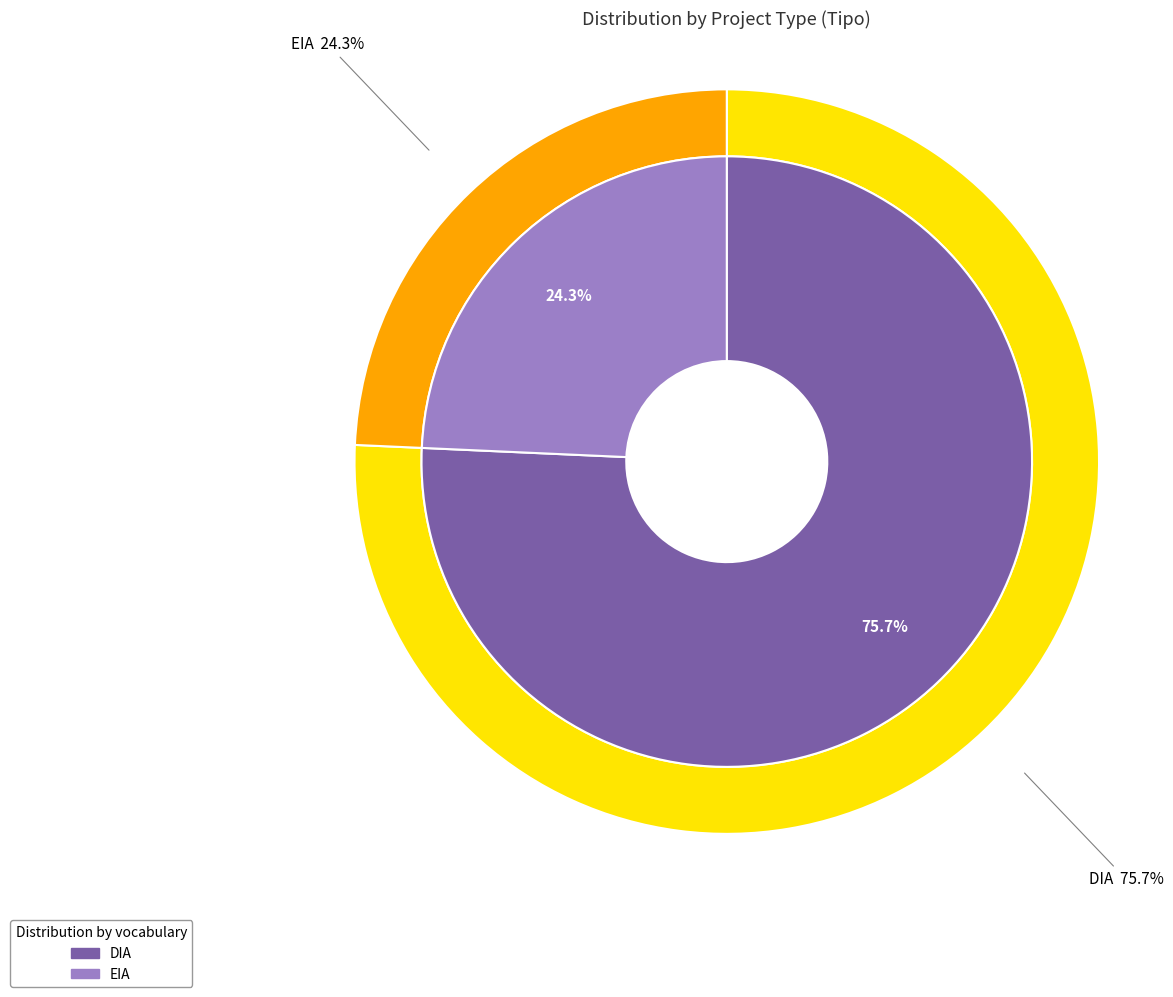

True or false: EIA accounts for 15% of the total.

False